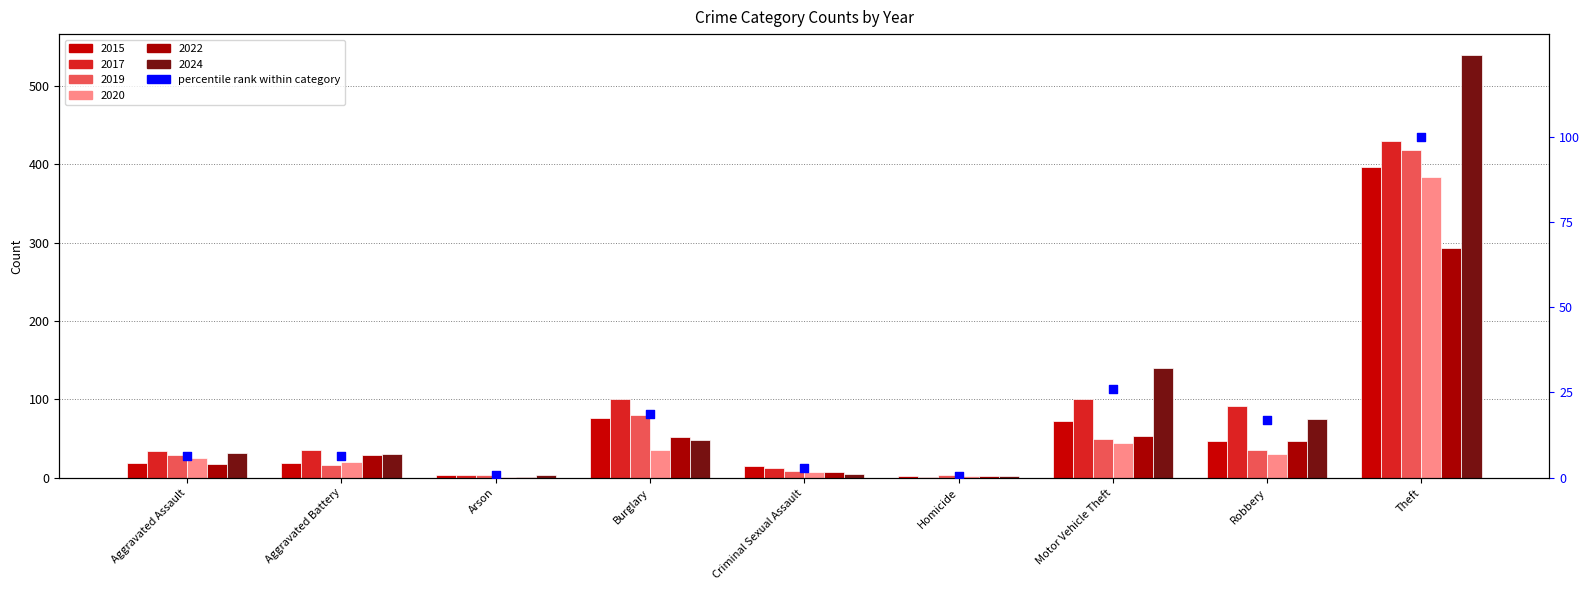

What is the change in value from Homicide to Motor Vehicle Theft?

+25.4